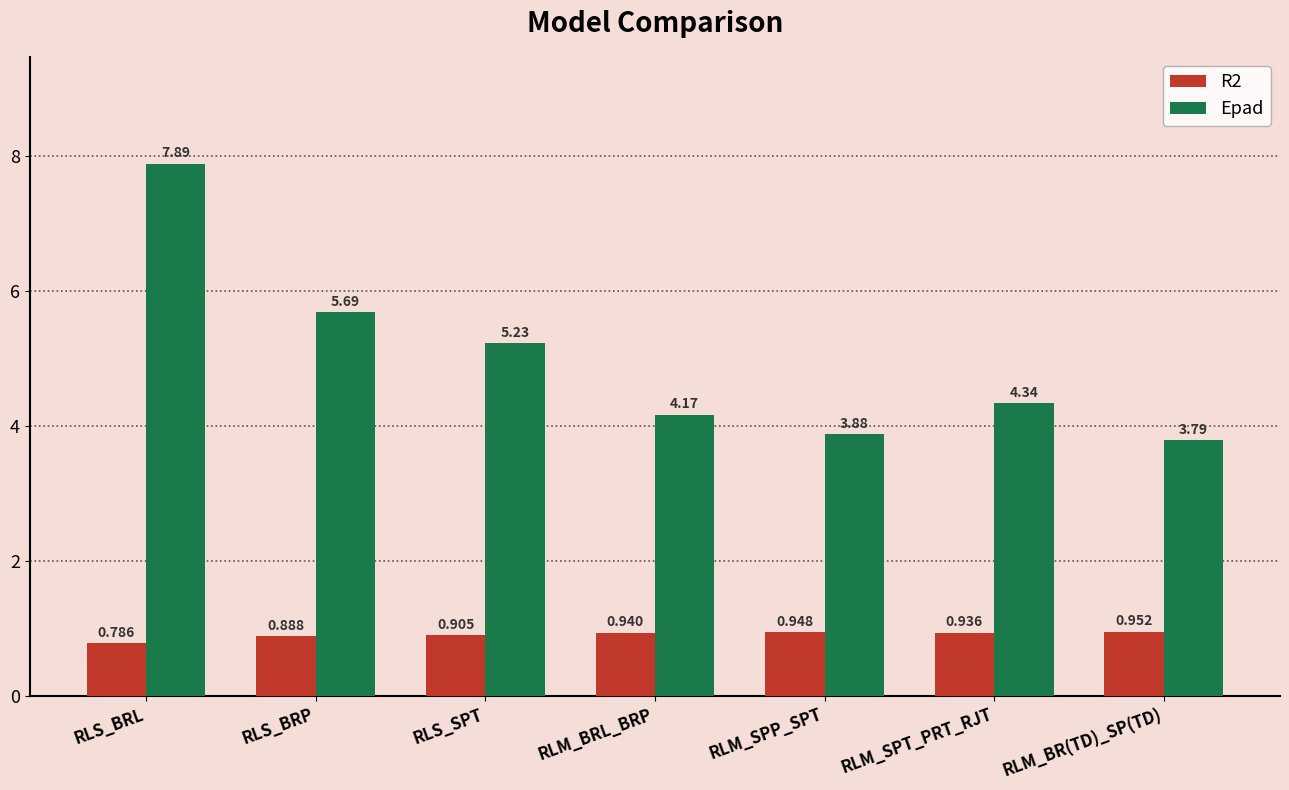

Does the chart contain stacked bars?

No